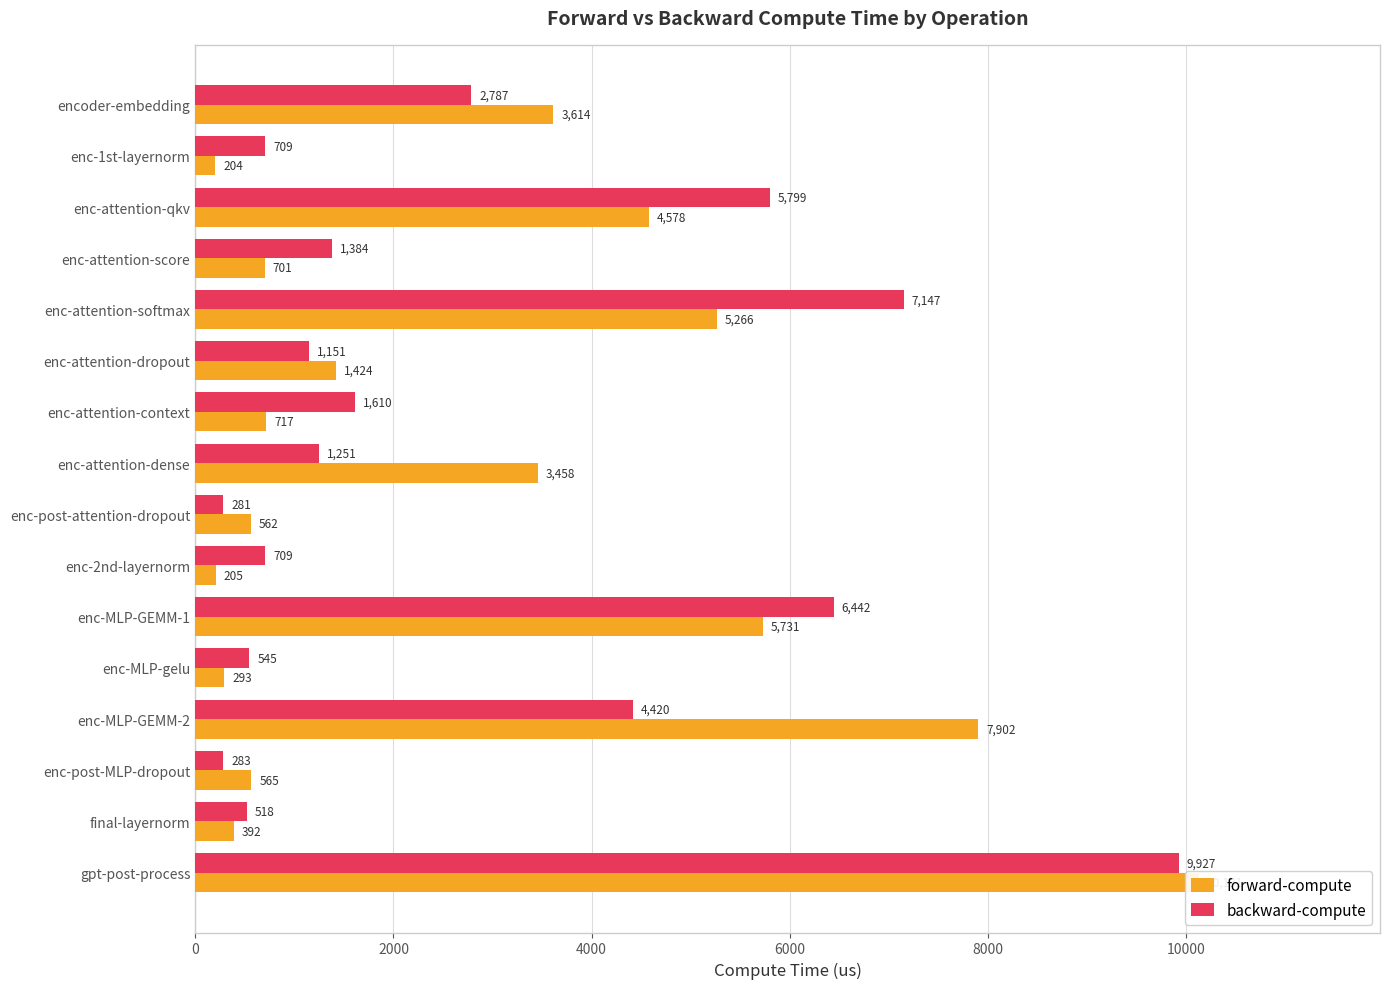

What is the difference between the second highest and minimum values in the forward-compute series?

7698.1